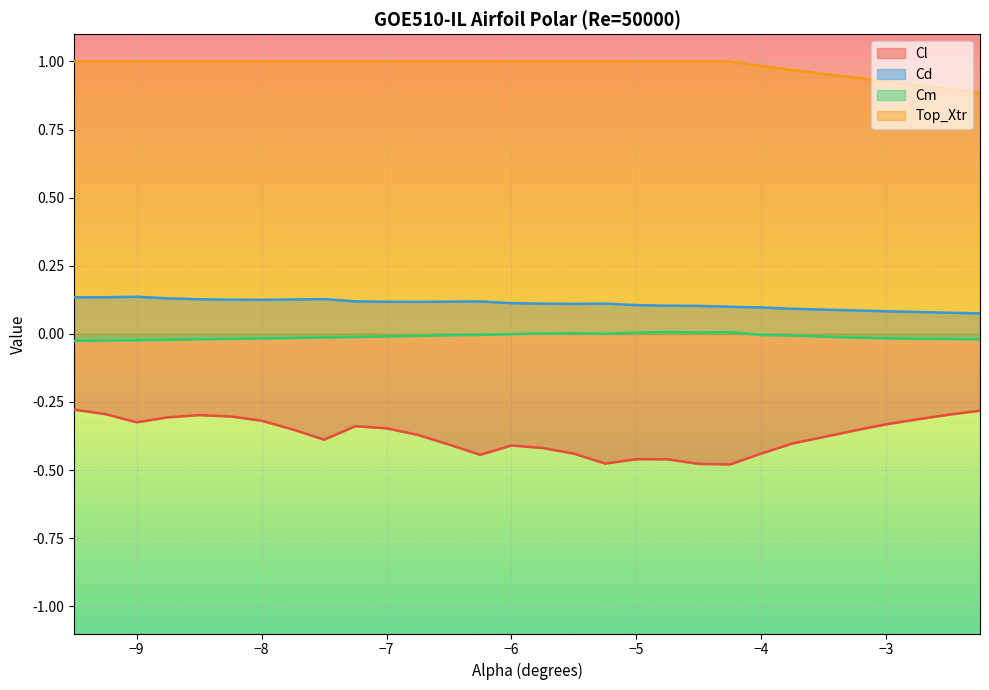

Rank the series by their maximum value, from lowest to highest.

Cl, Cm, Cd, Top_Xtr